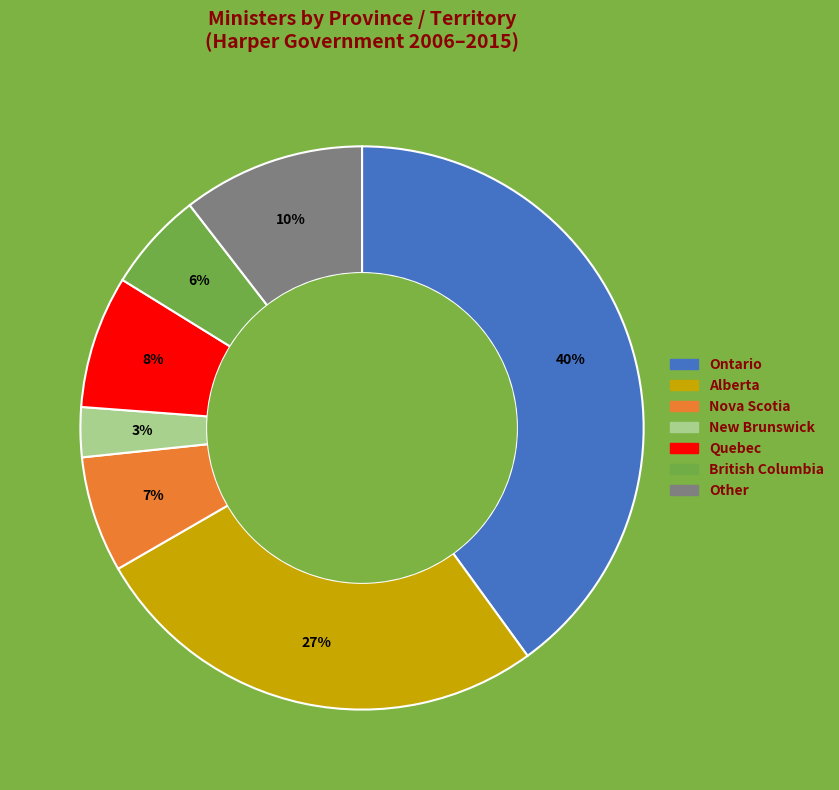

Is there any slice that represents more than half of the pie?

No